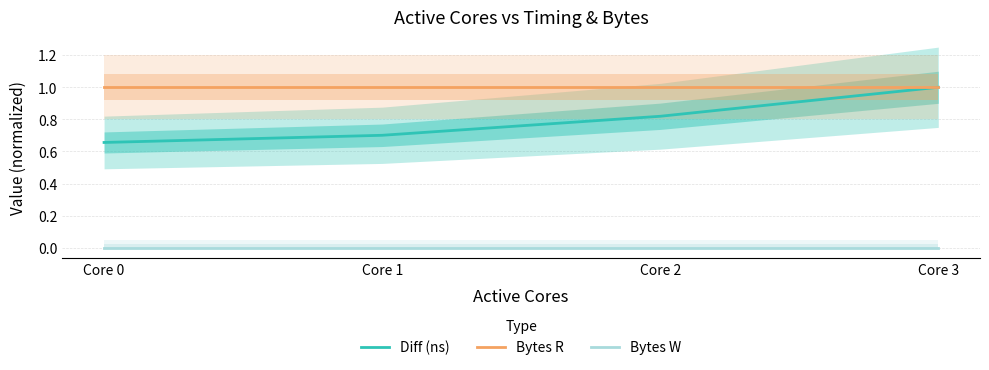

The Bytes W series shows 0.0 at Core 1. True or false?

True